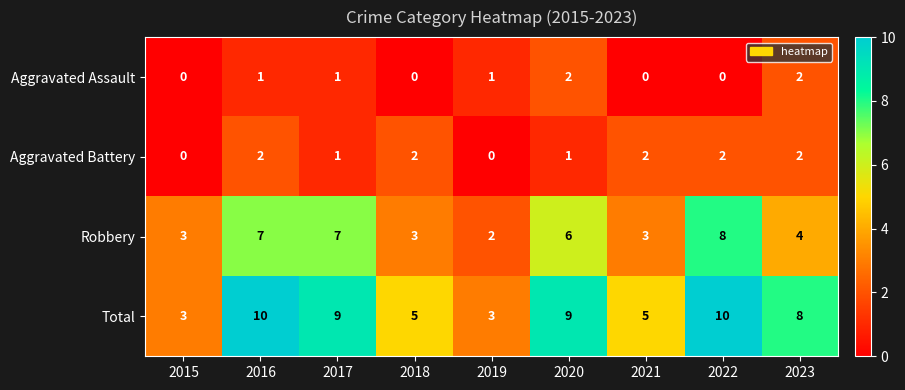

How many data points does each series have?

9